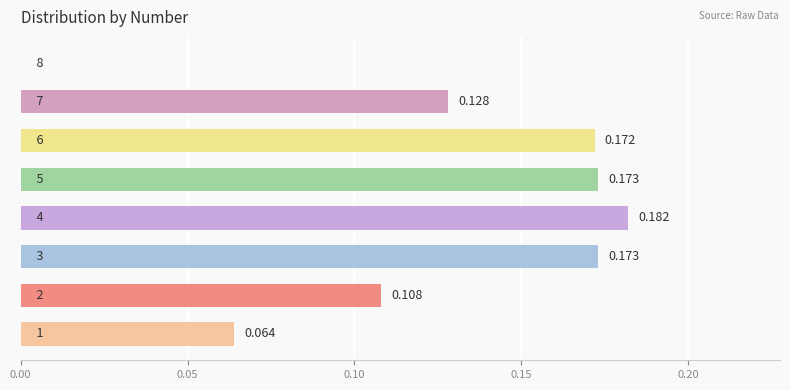

What is the average value?

0.1